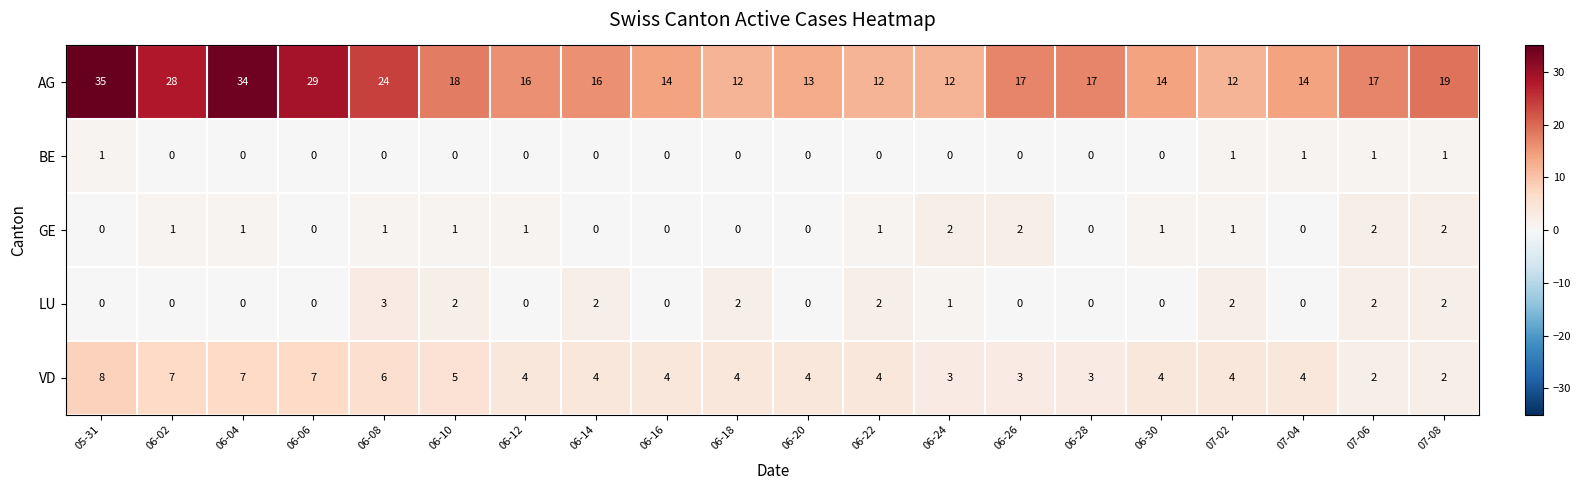

Which series has the largest total across all categories?

AG